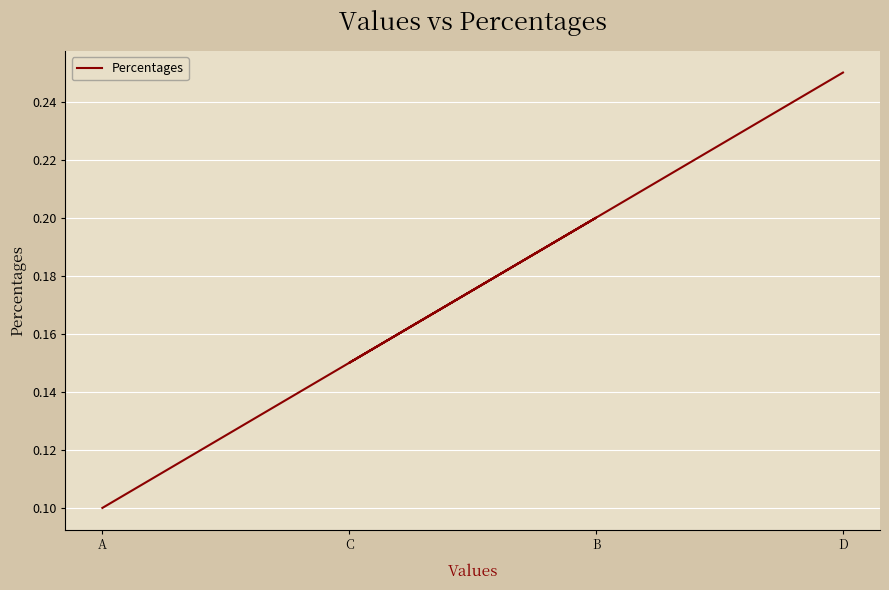

At which label is the value closest to 0?

A